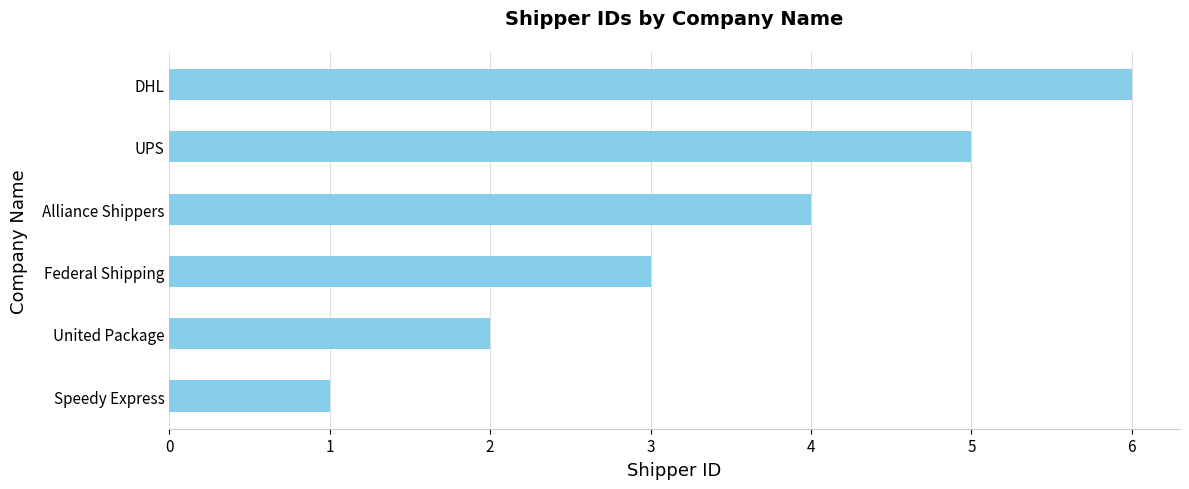

What is the greatest value displayed?

6